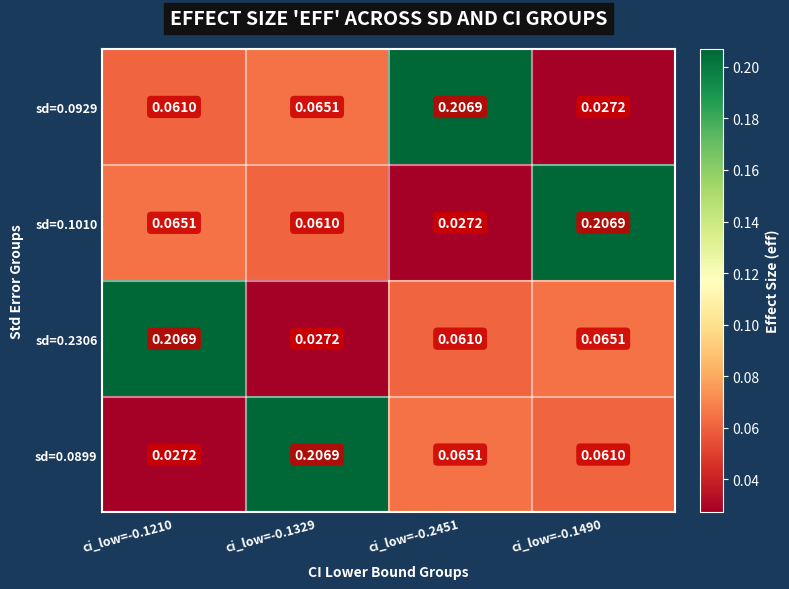

Count the number of categories in the chart.

4